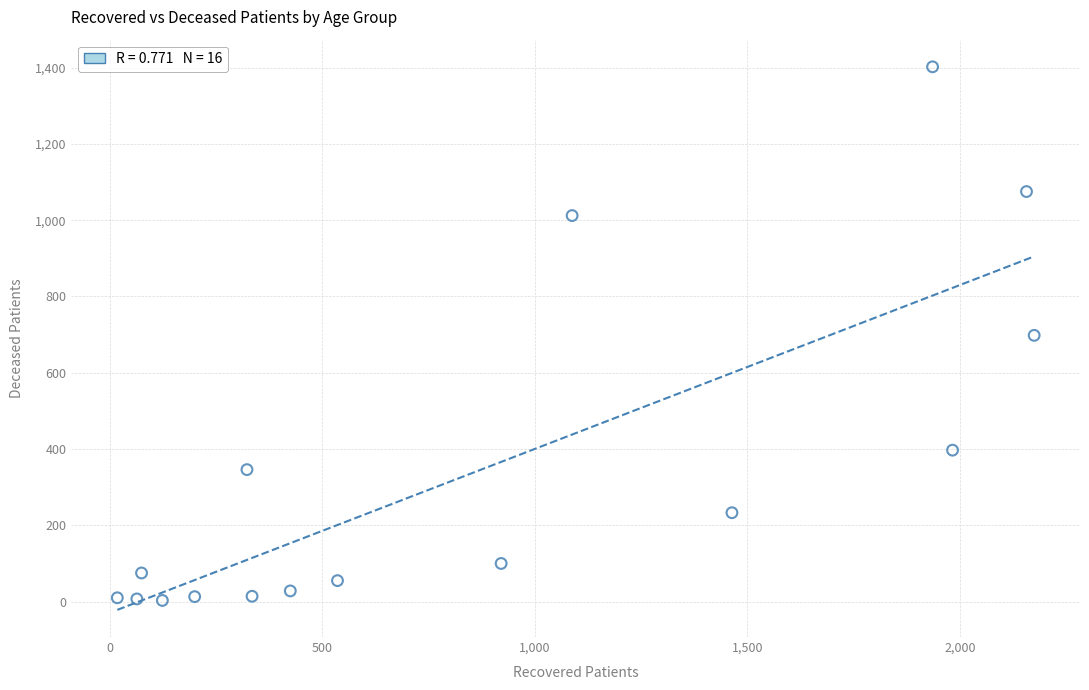

What is the range of X values (max minus min)?

2157